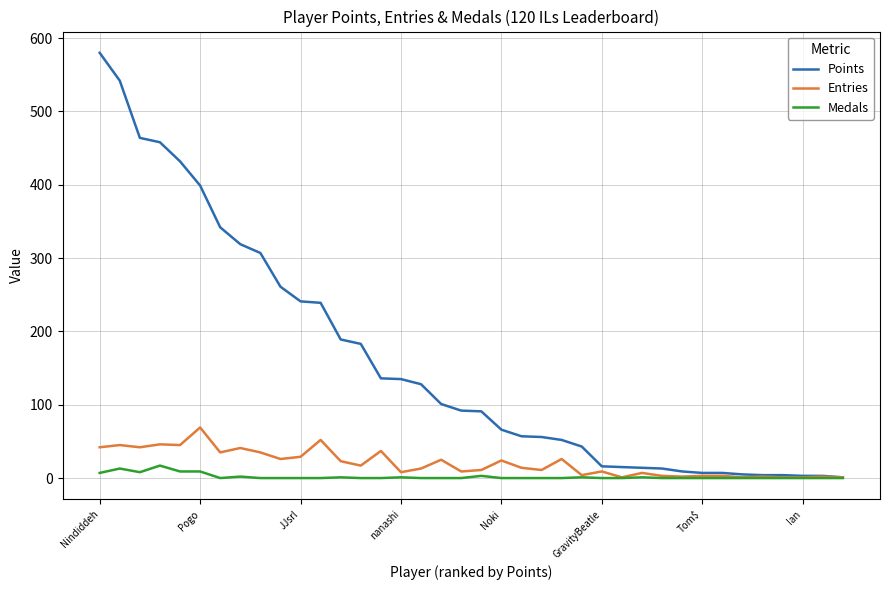

List the series in order of their peak value, highest first.

Points, Entries, Medals